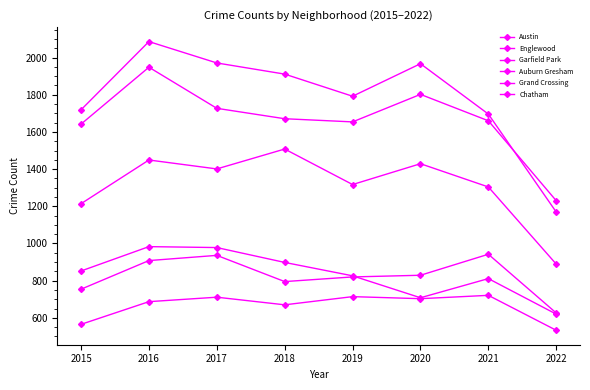

Reading right to left, extract all data points from this chart.

Austin: 1169	1696	1967	1792	1911	1971	2086	1719
Englewood: 1230	1660	1802	1654	1671	1727	1948	1642
Garfield Park: 889	1304	1429	1317	1508	1401	1449	1214
Auburn Gresham: 620	811	708	826	898	978	983	852
Grand Crossing: 626	942	829	820	795	936	908	754
Chatham: 533	721	703	714	670	711	687	565